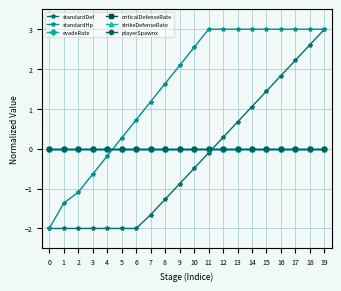

Where do criticalDefenseRate and standardDef first cross each other?

11 and 12